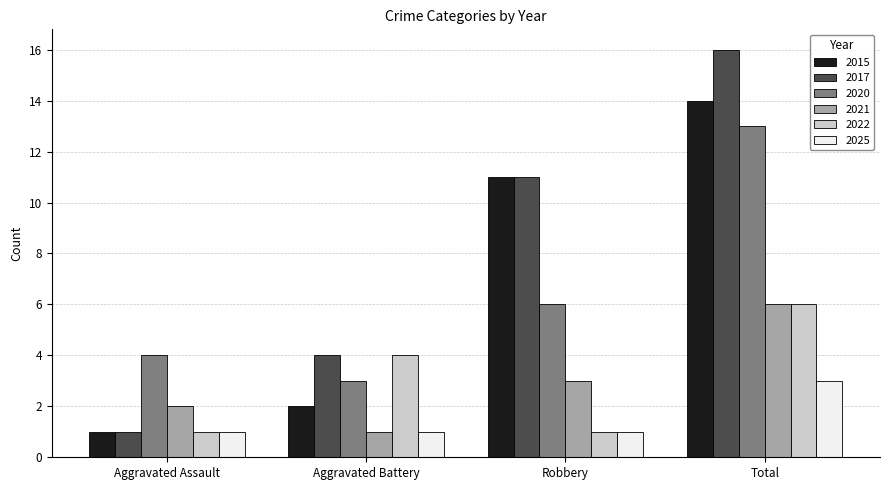

What is the difference between the 2021 values at Robbery and Total?

3